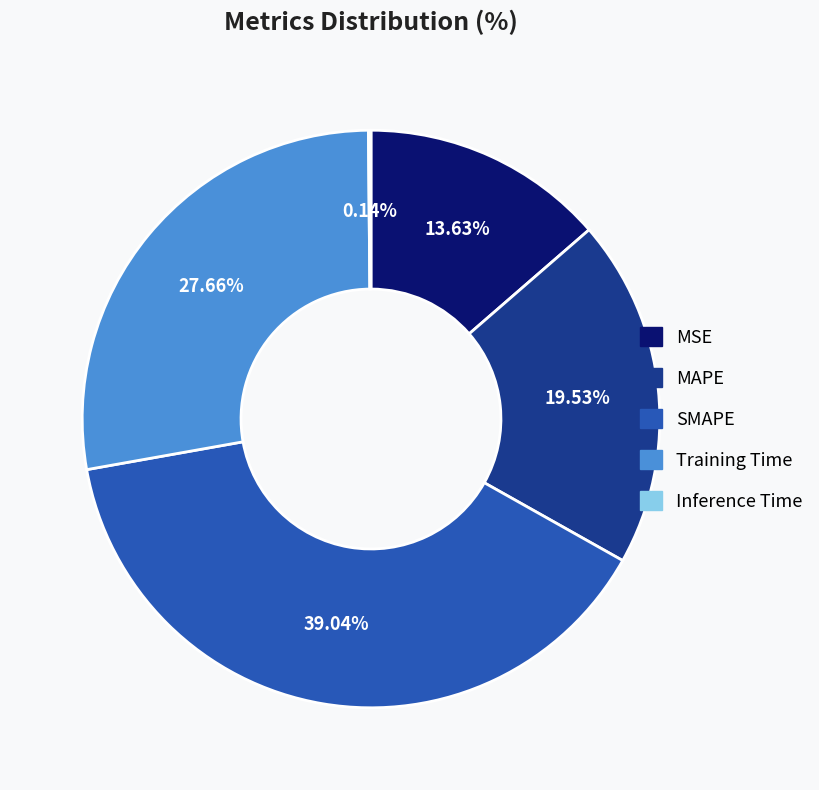

What portion of the pie excludes MSE?

86.4%